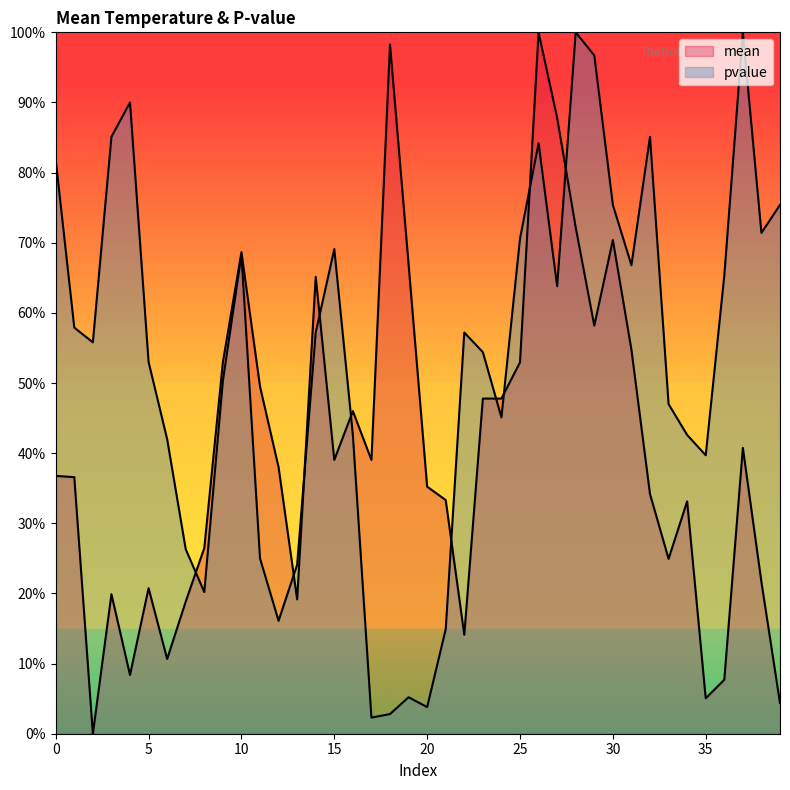

What is the sum of all mean values?

1607.2